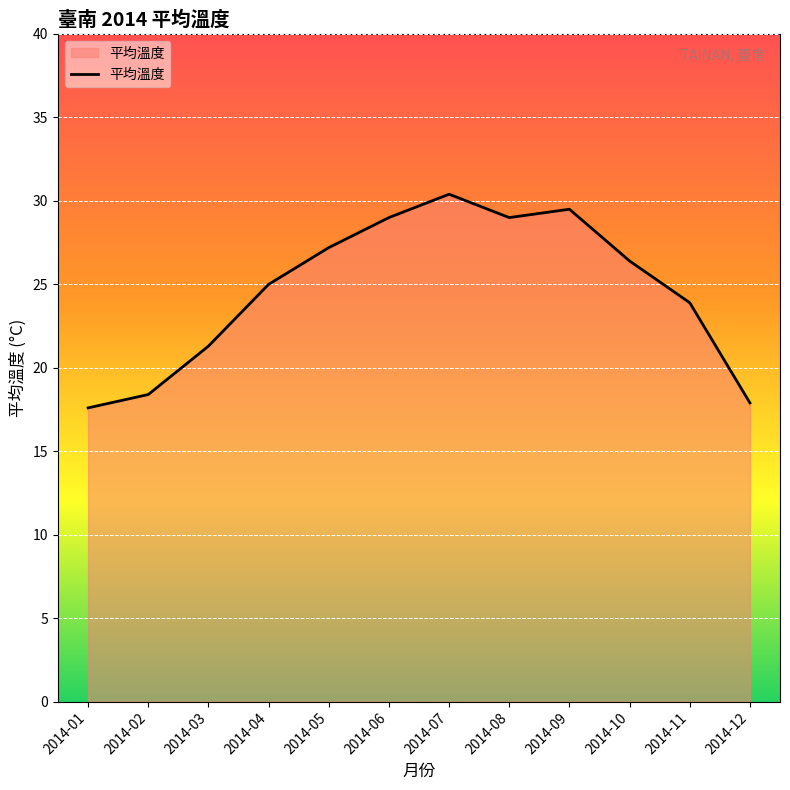

At which label does the data first exceed 26?

2014-05